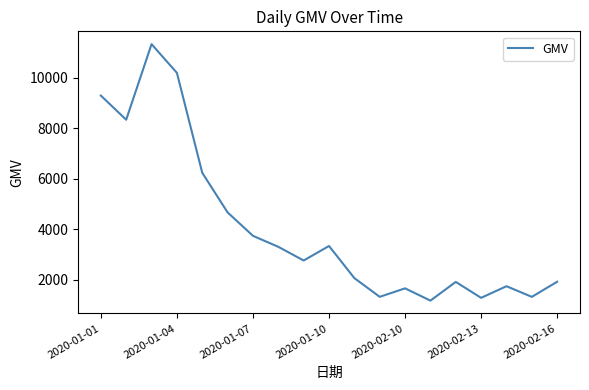

How many lines are shown in the chart?

1